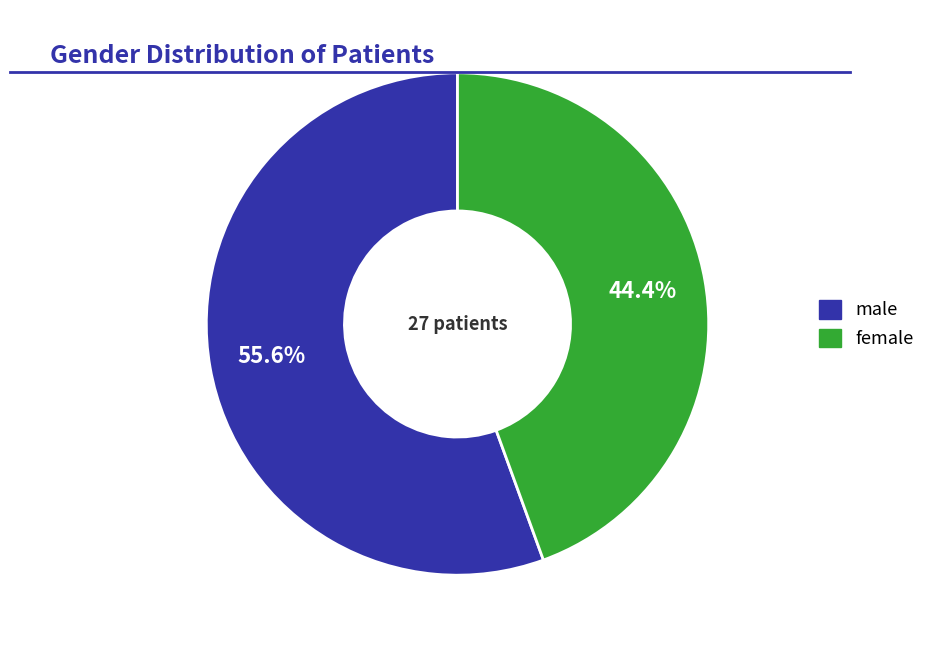

Is it true that female is 44% of the pie?

True